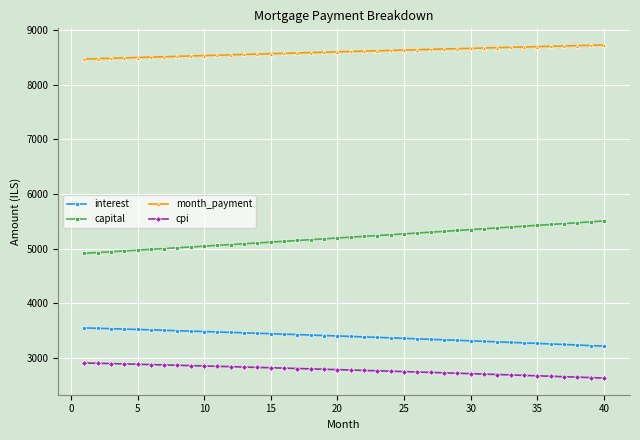

What are all the series names shown in the legend?

interest, capital, month_payment, cpi